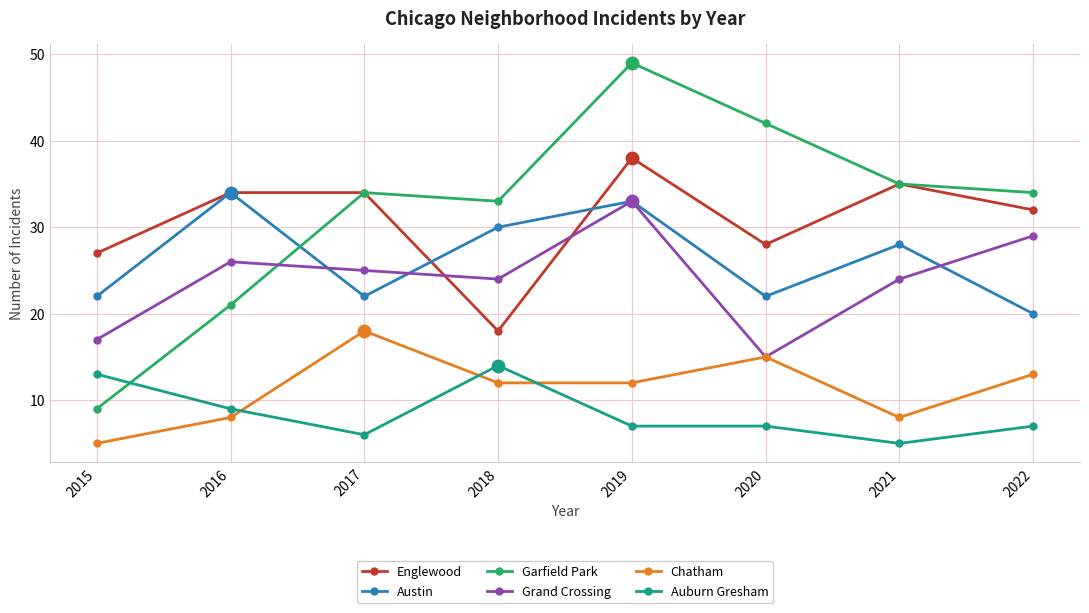

Which series has the widest spread of values?

Garfield Park